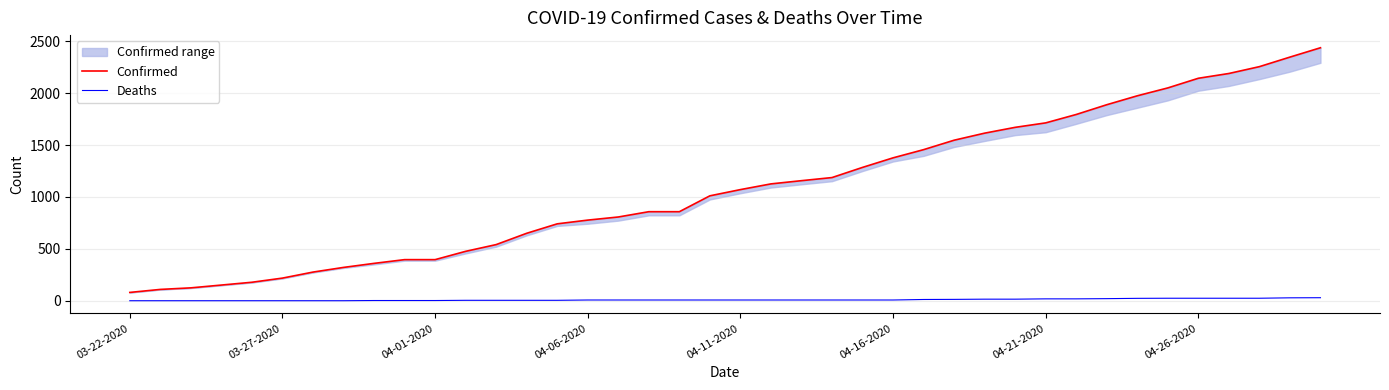

Which series has the largest range (max minus min)?

Confirmed